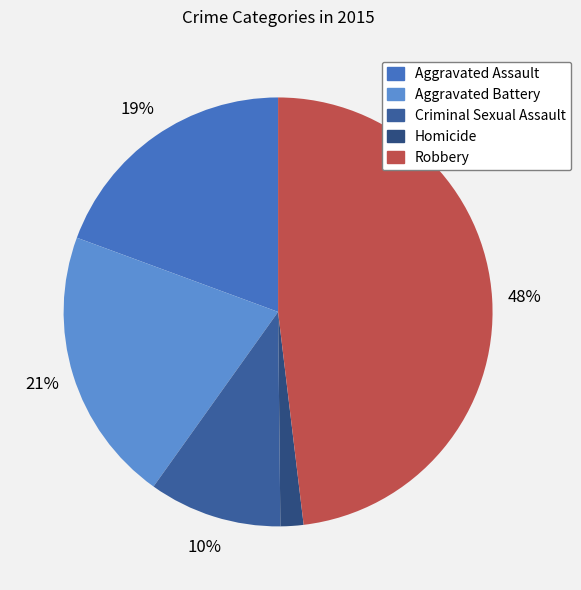

The Criminal Sexual Assault slice represents 16% of the pie. True or false?

False